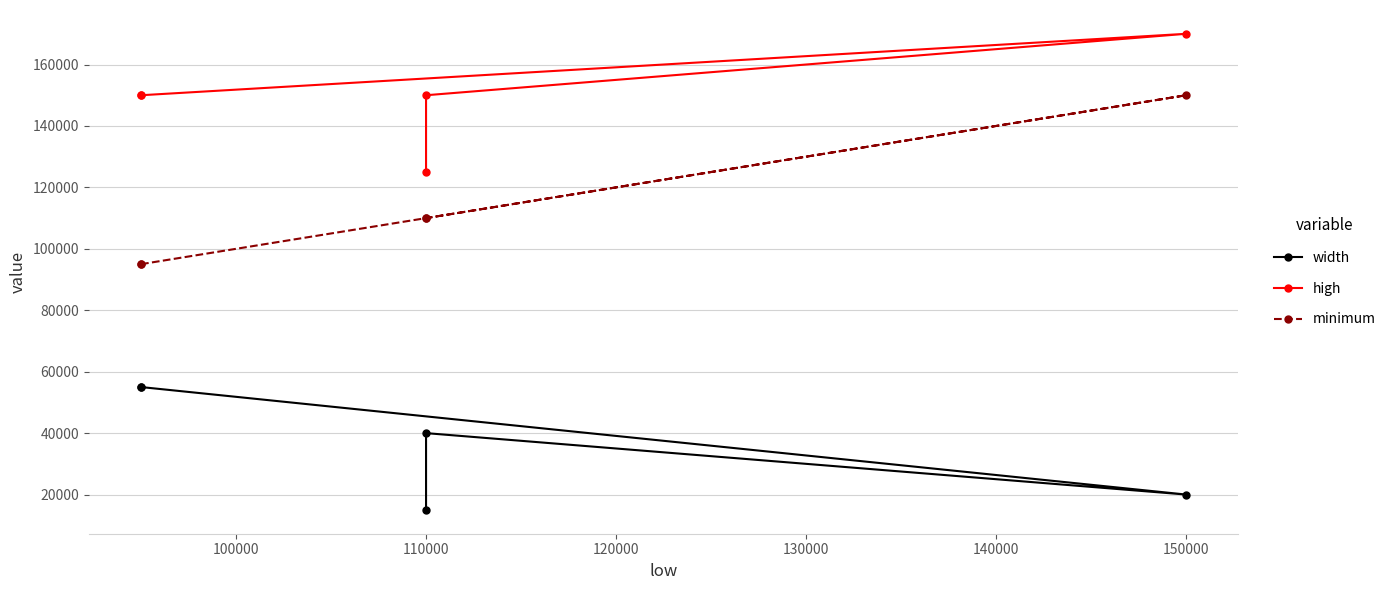

True or false: high has a value of 86214 at 110000.

False